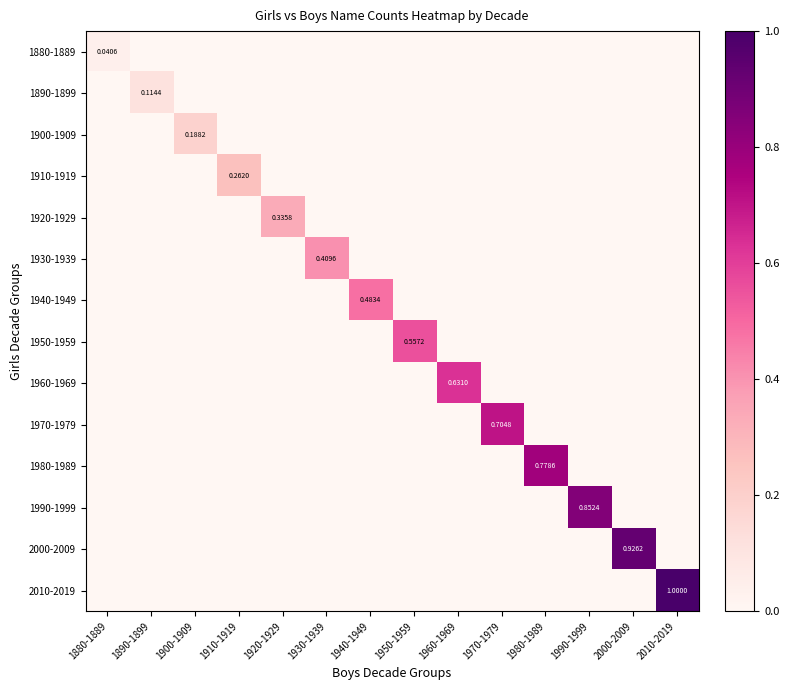

What is the average value of the 1980-1989 series?

0.1